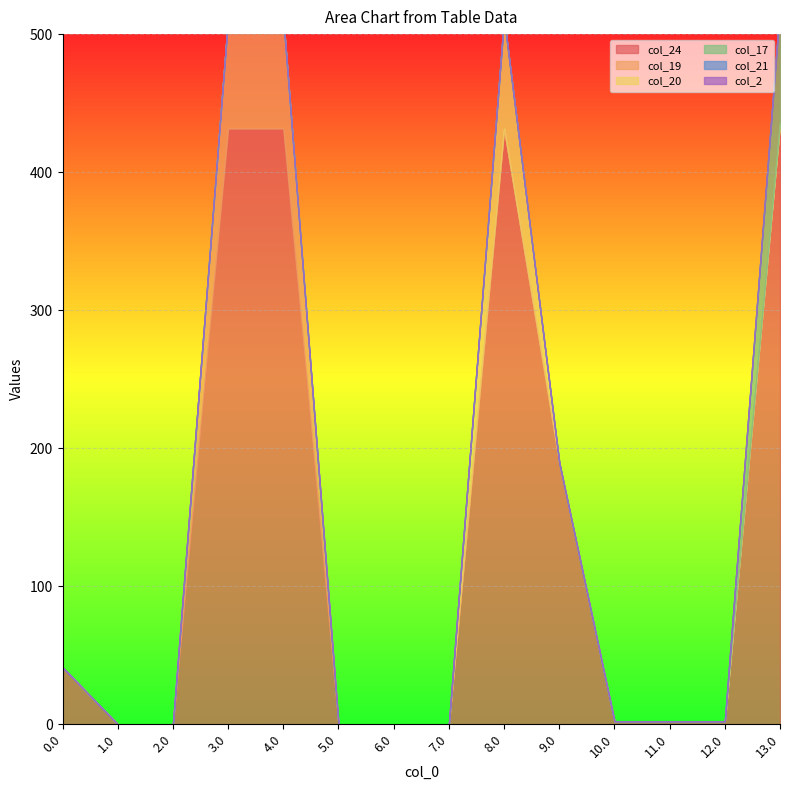

What are all the series names shown in the legend?

col_24, col_19, col_20, col_17, col_21, col_2